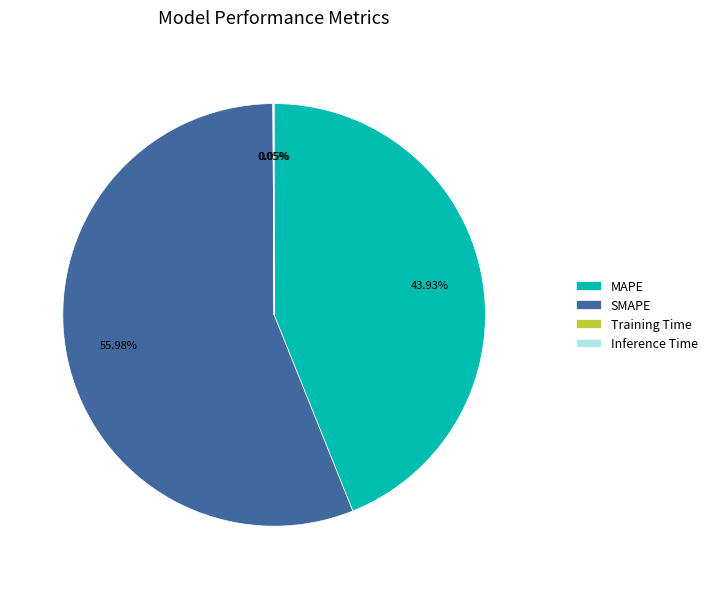

What is the ratio of the value at SMAPE to the value at MAPE?

1.3